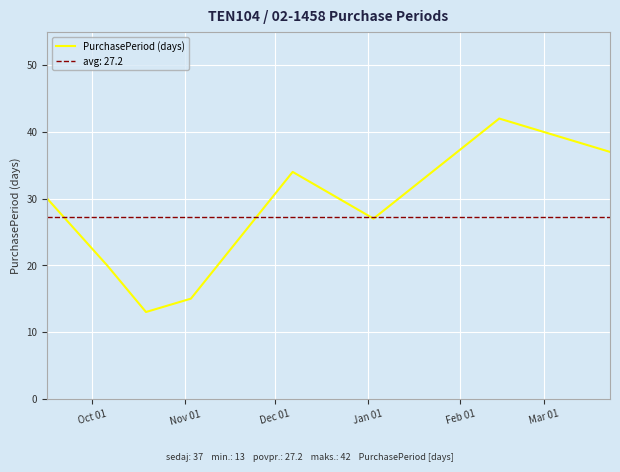

How many interior local valleys (lower than both neighbors) does the data have?

2